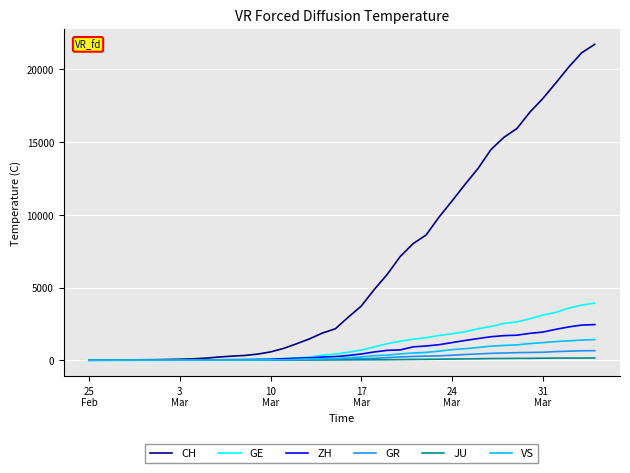

Which series has the widest spread of values?

CH